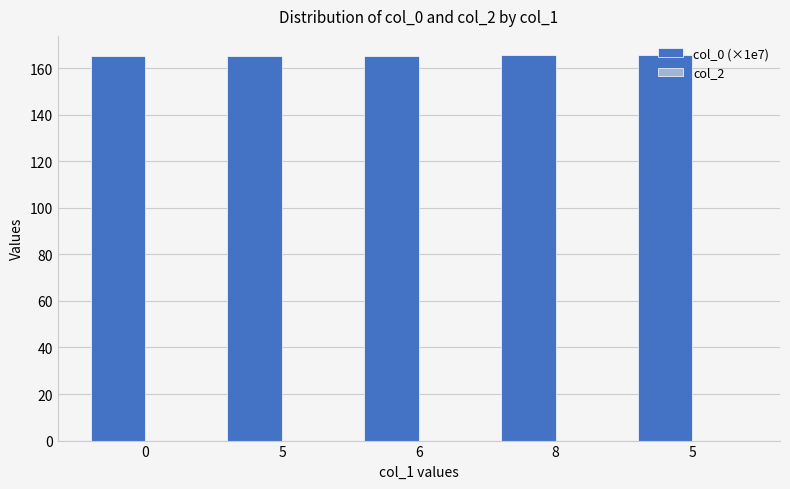

Which category has the highest value across all series?

5